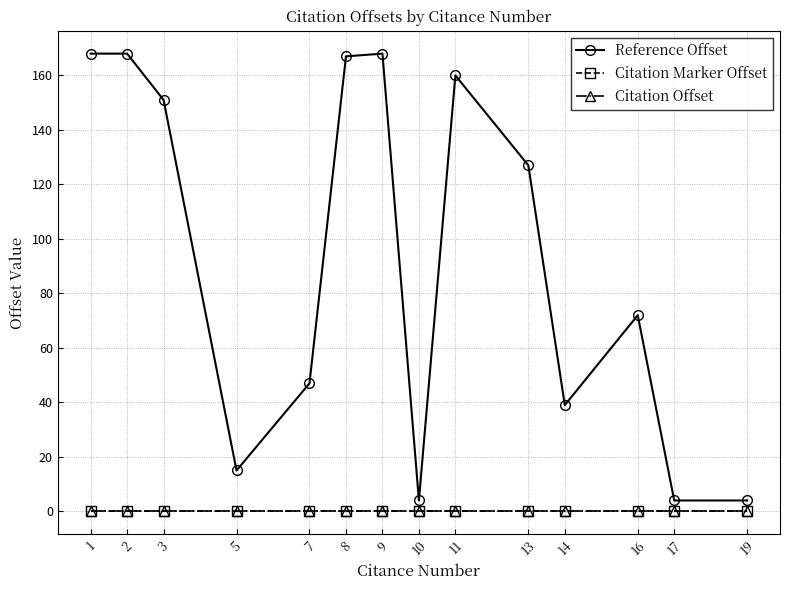

Does the chart have visible grid lines?

Yes